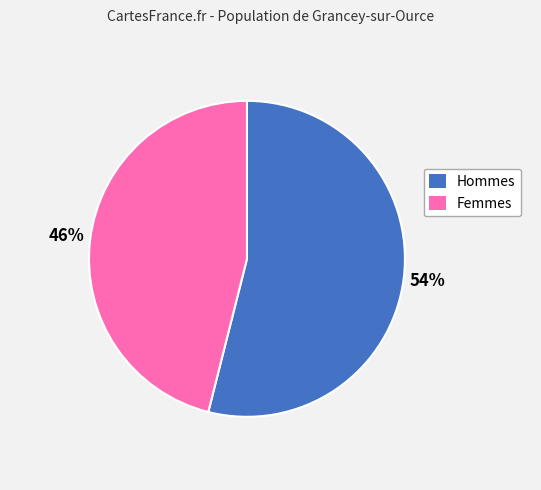

The Femmes slice represents 46% of the pie. True or false?

True